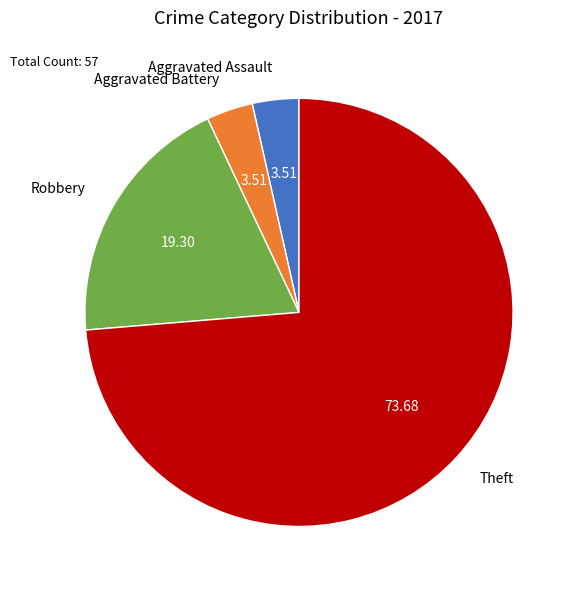

How many segments does this pie chart have?

4